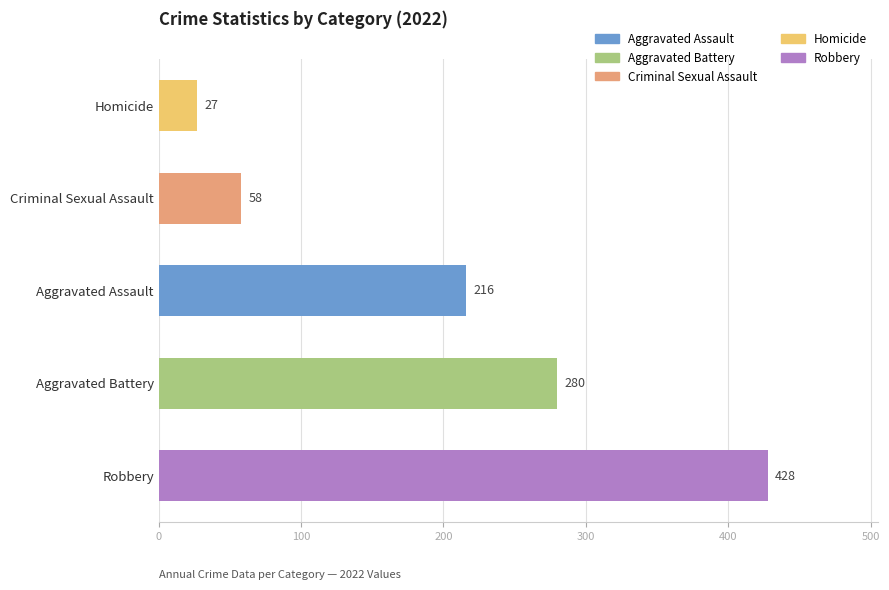

What is the change in value from Robbery to Homicide?

-401